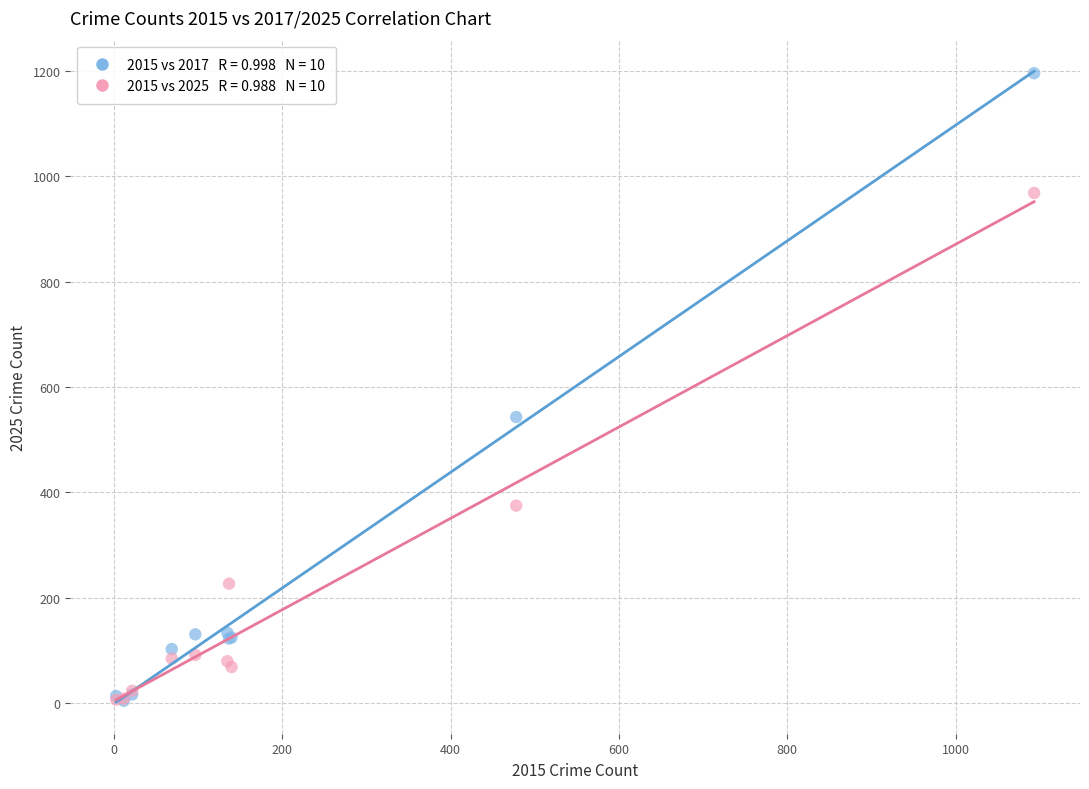

Across all series, what Y value is closest to 600?

543